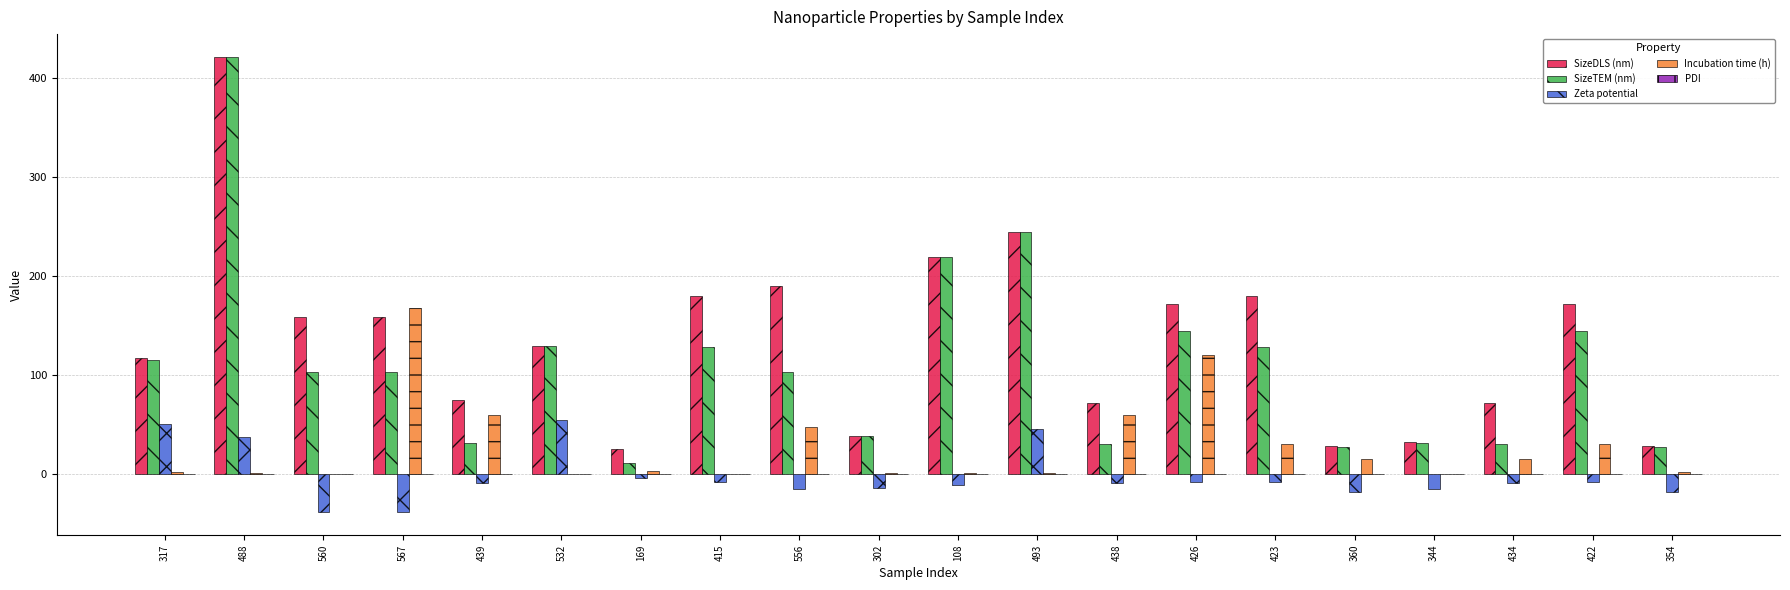

Is it true that SizeDLS (nm) equals 72.1 at 556?

False